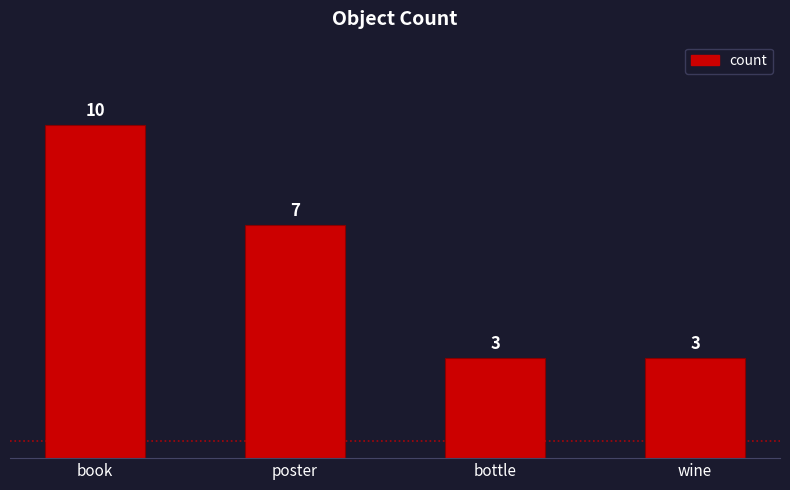

What is the average value?

6